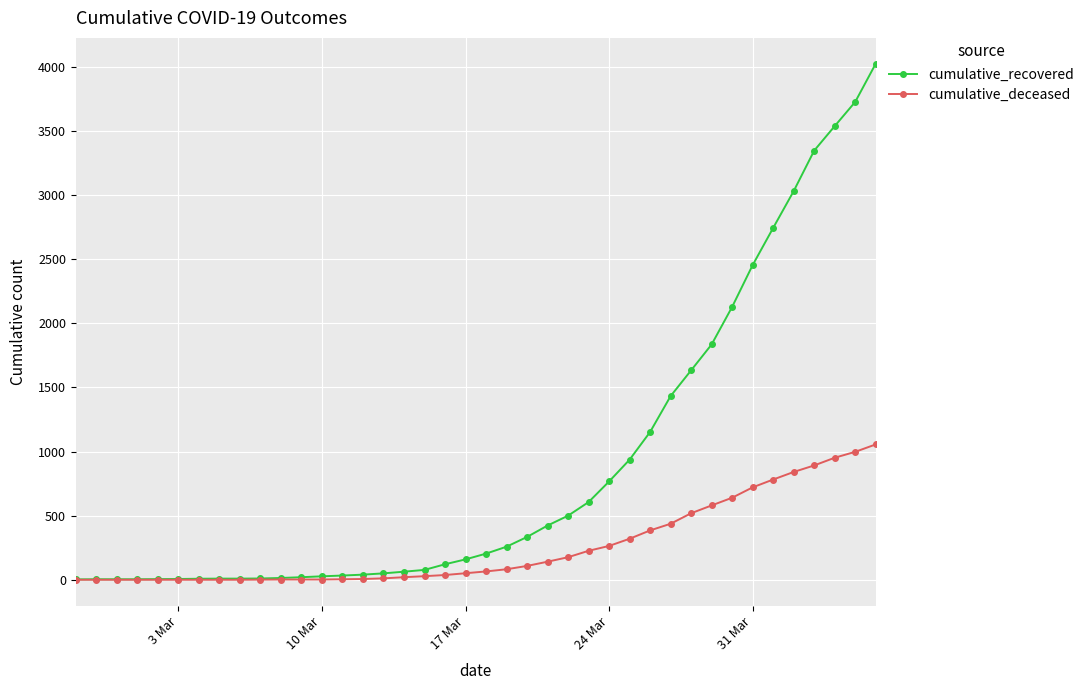

Rank the series by their average value, from highest to lowest.

cumulative_recovered, cumulative_deceased